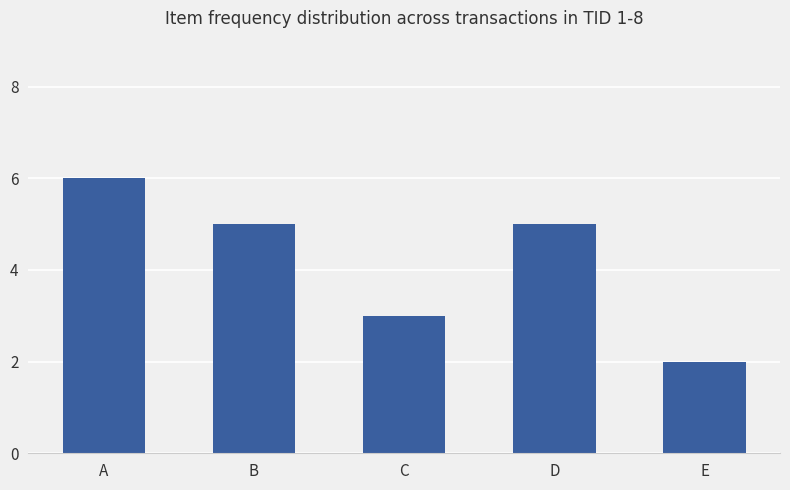

Approximately how many times larger is the value at A compared to D?

1.2